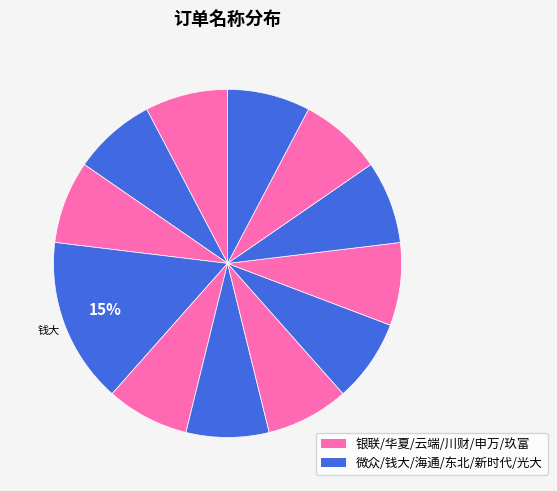

How many segments does this pie chart have?

12